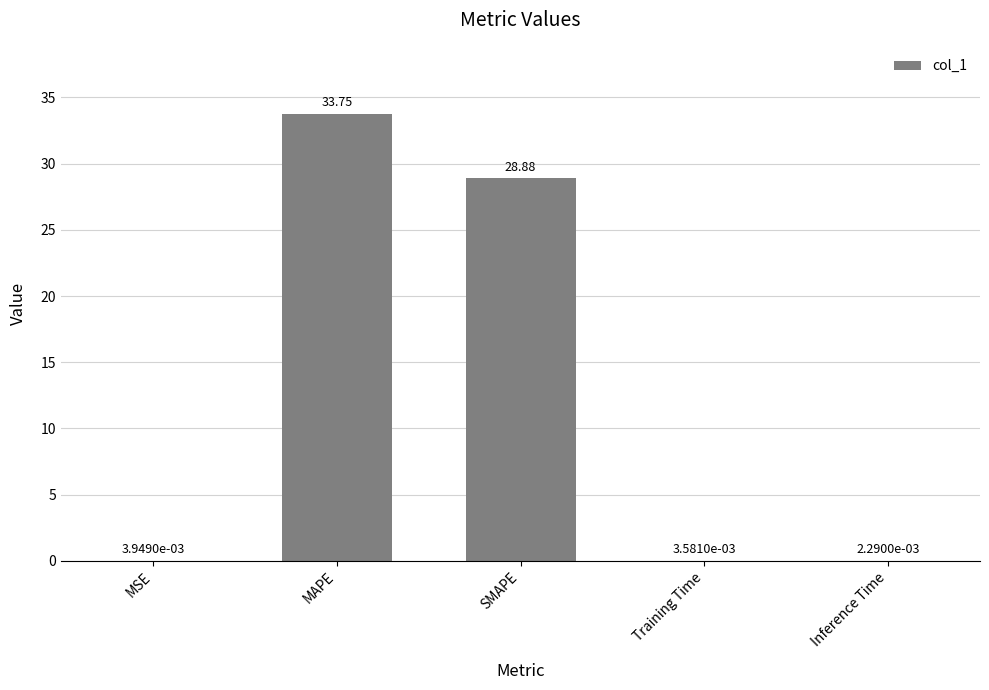

What is the sum of all values?

62.6